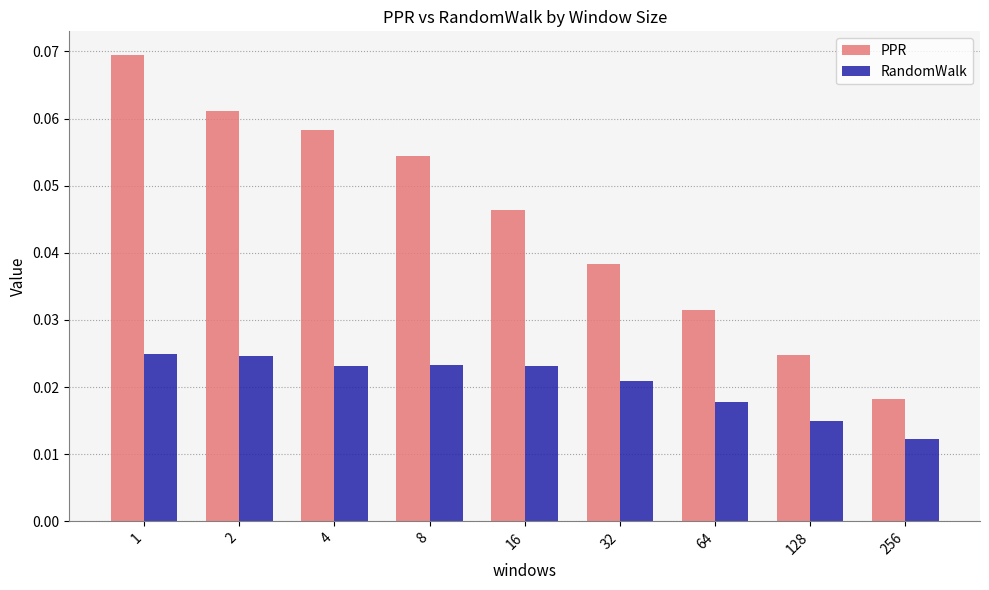

What is the sum of all PPR values?

0.4